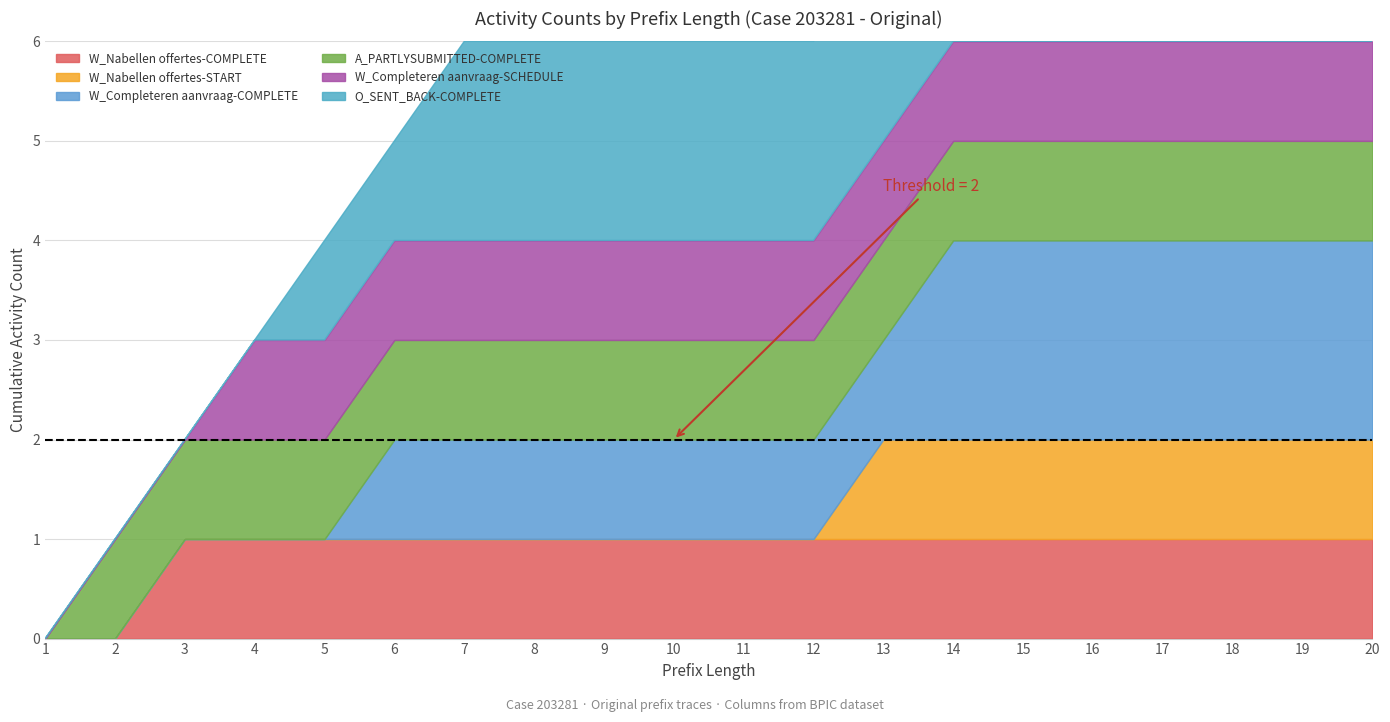

True or false: W_Completeren aanvraag-COMPLETE has a value of 2 at 17.

True